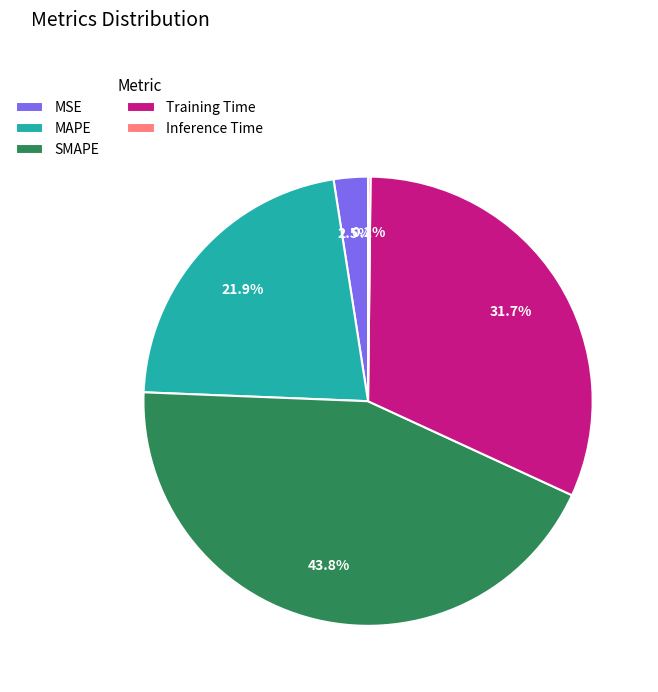

What is the ratio of the value at MAPE to the value at SMAPE?

0.5